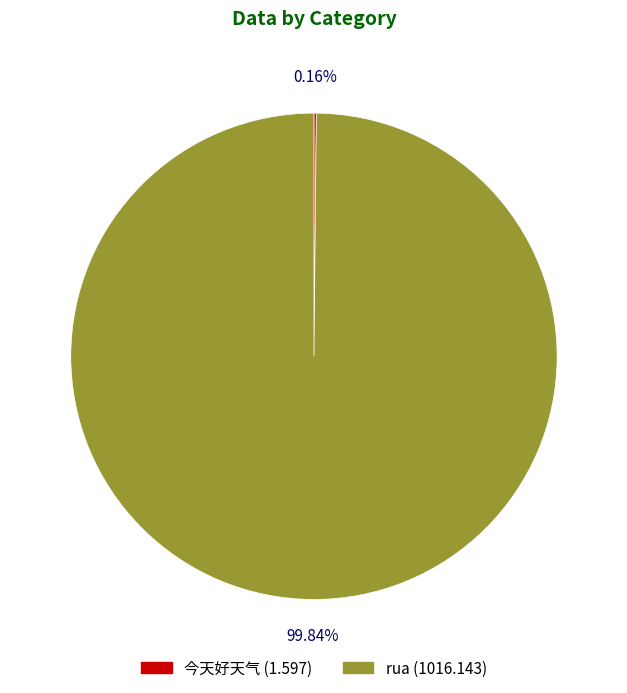

To the nearest percent, what is the difference between the largest and smallest slice percentages?

100%